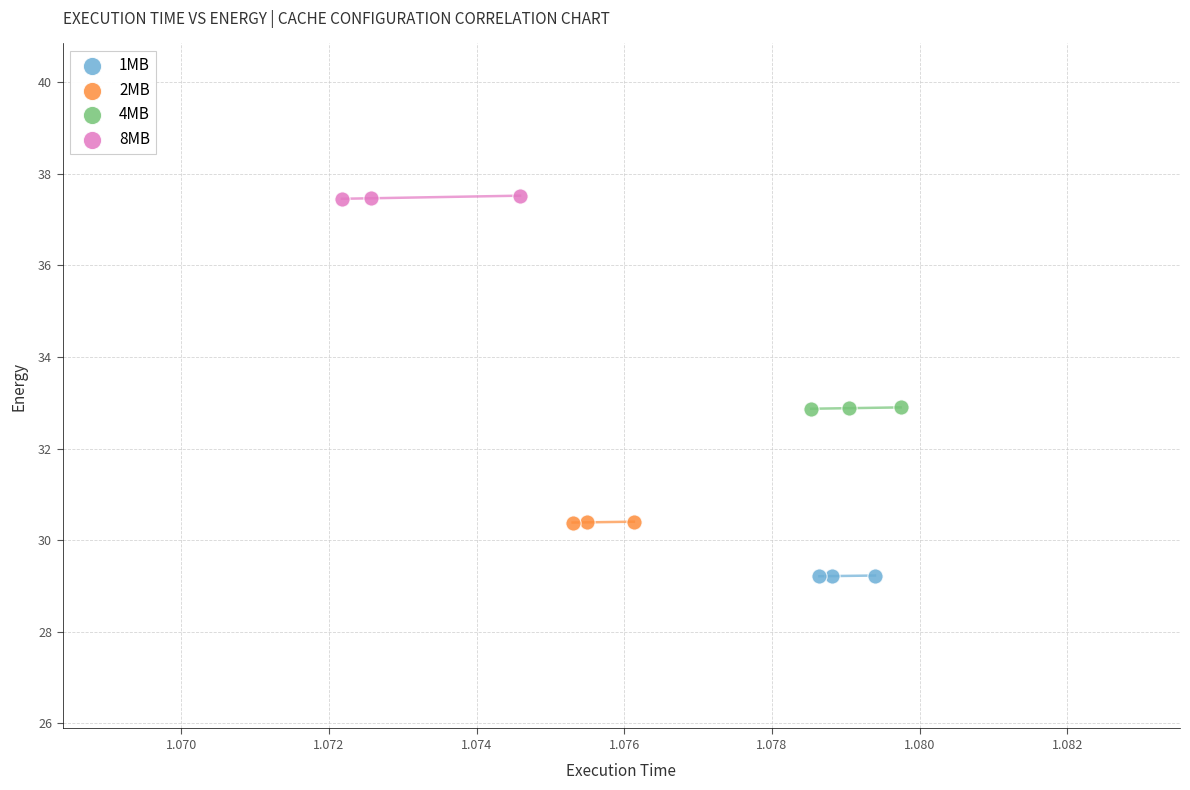

What are all the series names shown in the legend?

1MB, 2MB, 4MB, 8MB